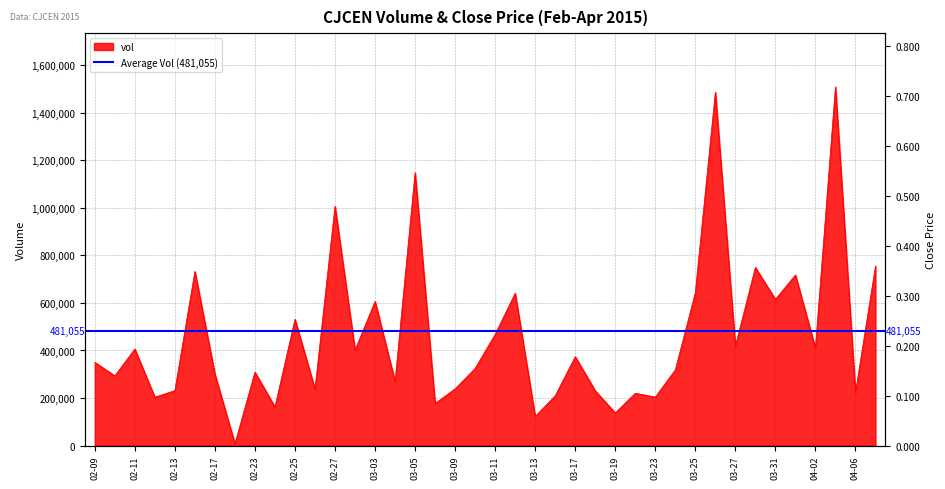

True or false: the data shows 350356 at 2015-03-18.

False